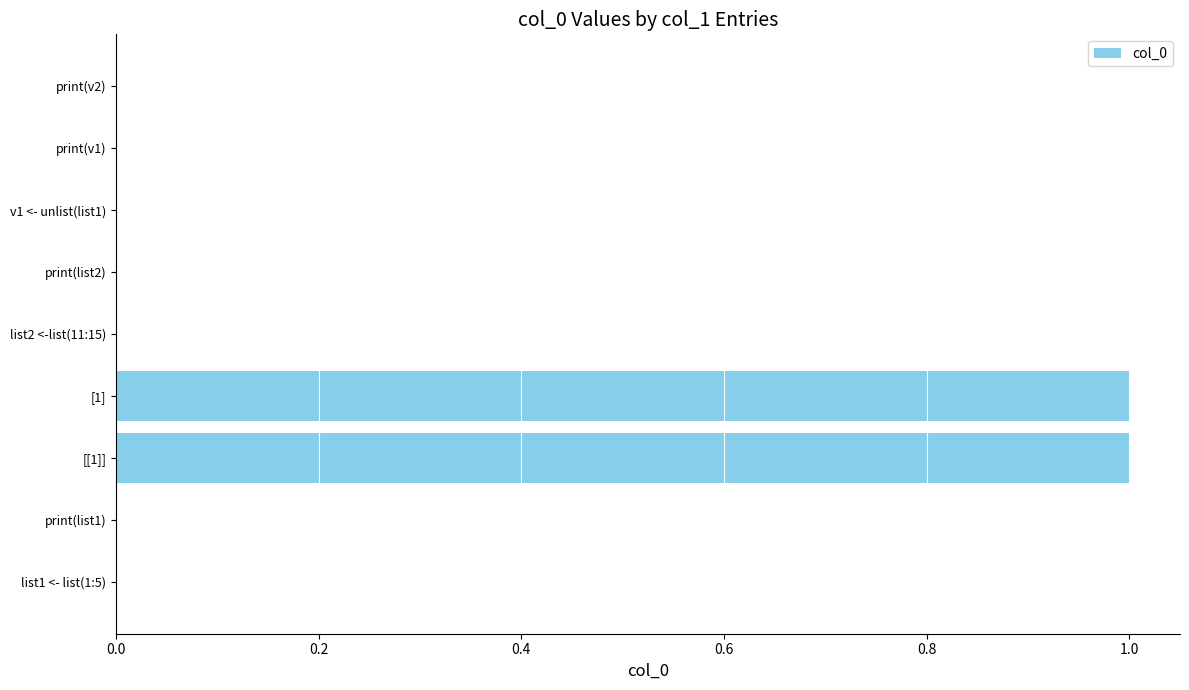

The chart shows a value of 0 at v1 <- unlist(list1). True or false?

True